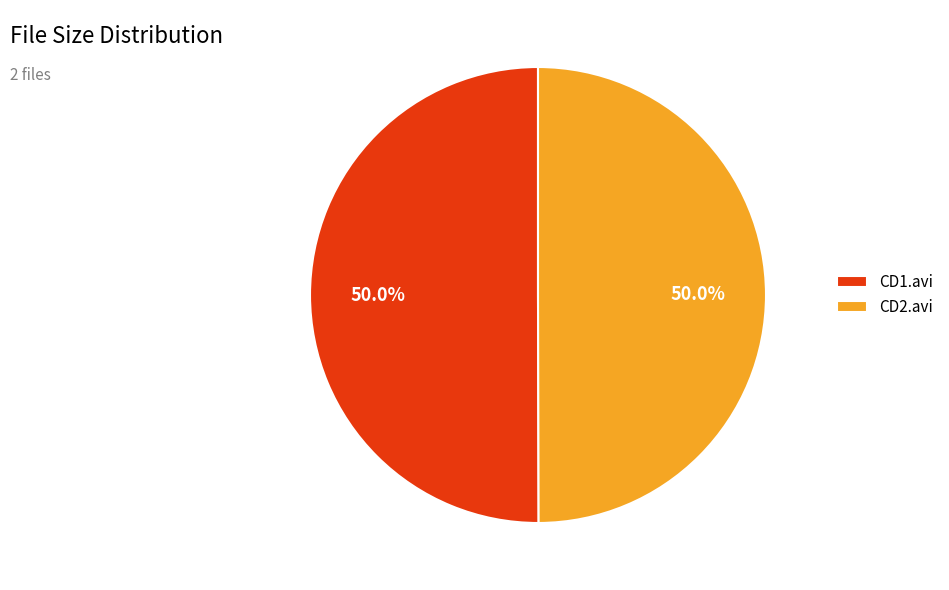

Do CD1.avi and CD2.avi together represent more than half of the pie?

Yes